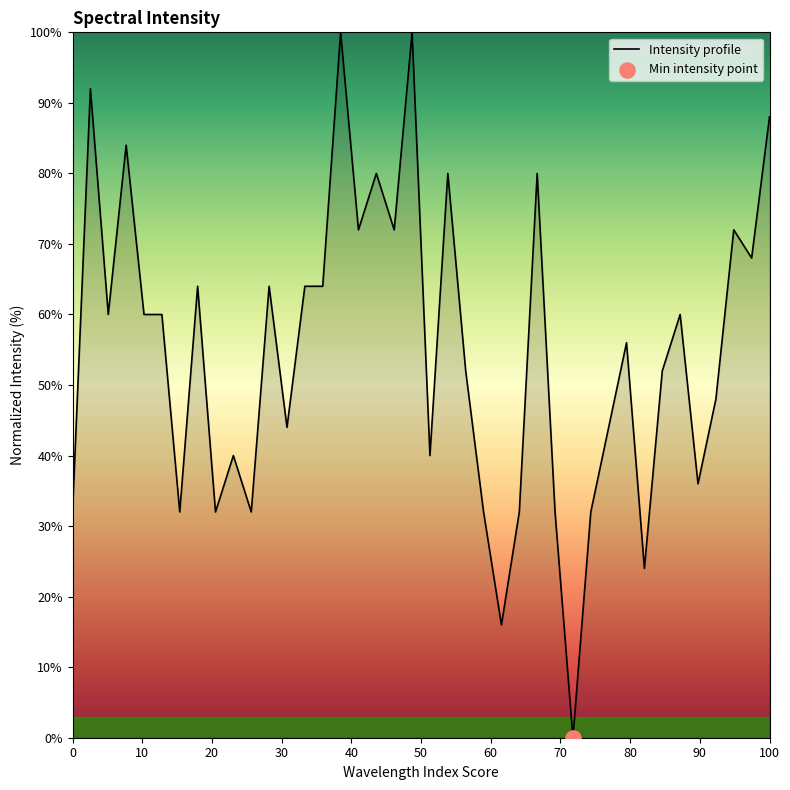

What is the maximum value shown in the chart?

100.0